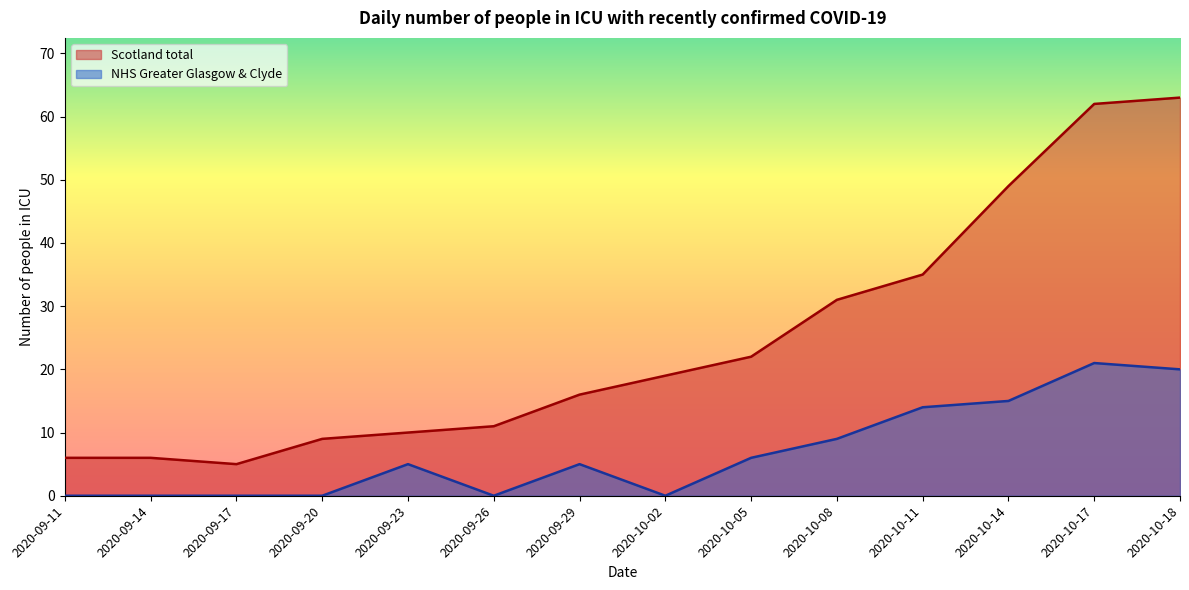

Reading left to right, list all the values displayed in this chart.

Scotland total: 2020-09-11=6	2020-09-14=6	2020-09-17=5	2020-09-20=9	2020-09-23=10	2020-09-26=11	2020-09-29=16	2020-10-02=19	2020-10-05=22	2020-10-08=31	2020-10-11=35	2020-10-14=49	2020-10-17=62	2020-10-18=63
NHS Greater Glasgow & Clyde: 2020-09-11=0	2020-09-14=0	2020-09-17=0	2020-09-20=0	2020-09-23=5	2020-09-26=0	2020-09-29=5	2020-10-02=0	2020-10-05=6	2020-10-08=9	2020-10-11=14	2020-10-14=15	2020-10-17=21	2020-10-18=20